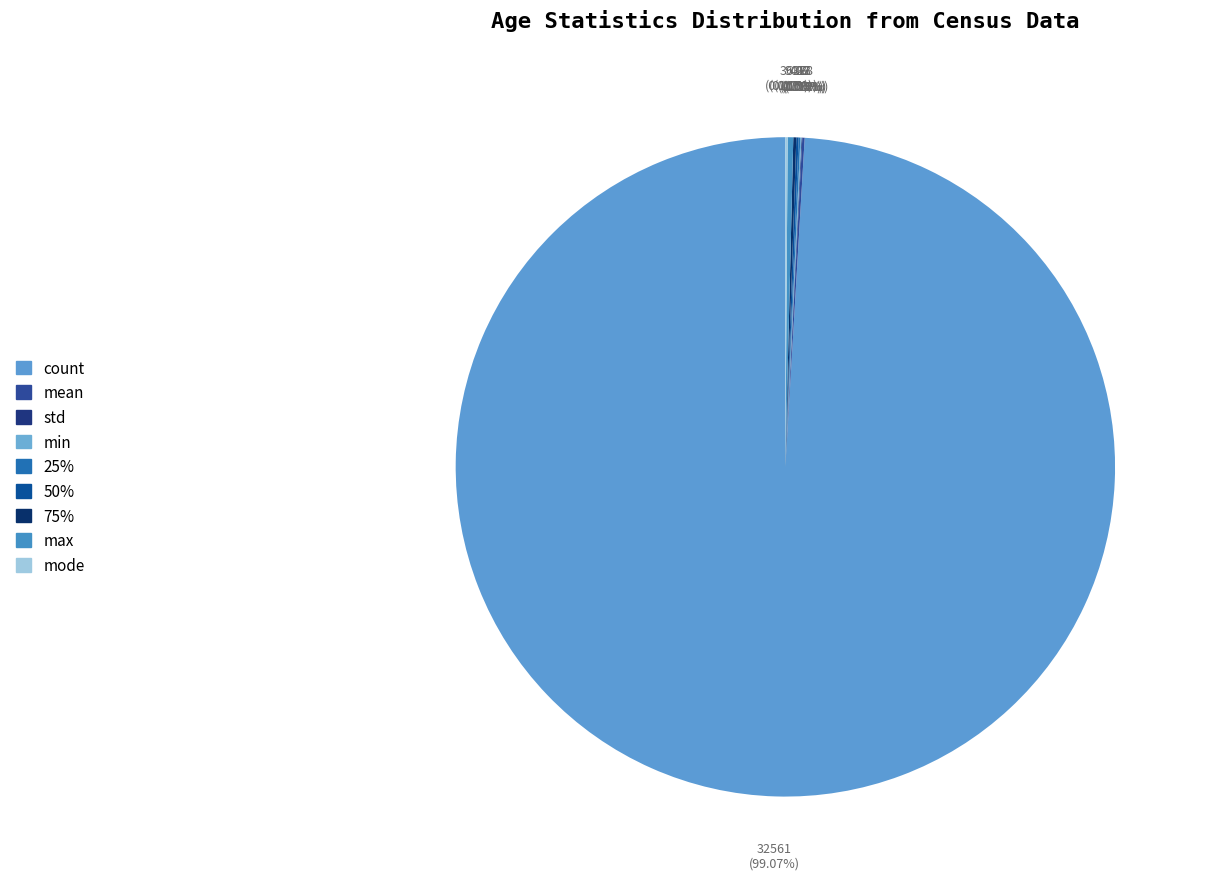

What is the smallest slice in the pie chart?

min